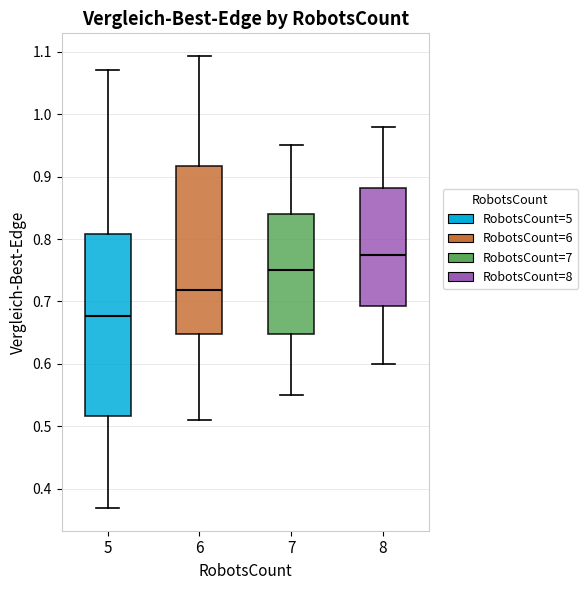

Which box is the tallest, from its lower edge to its upper edge?

5